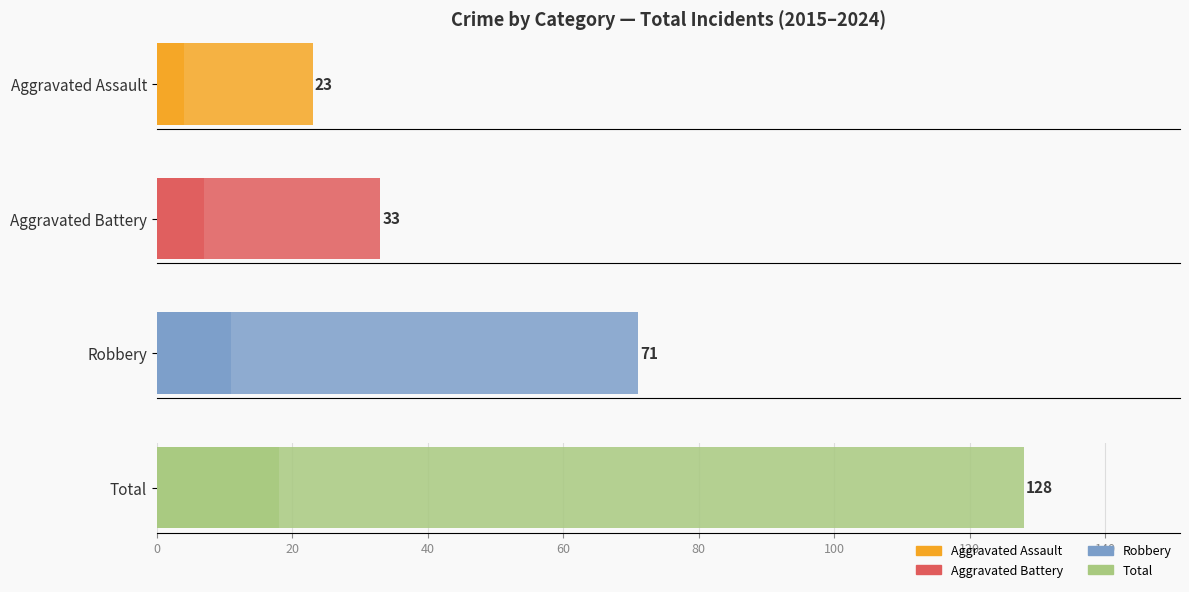

Does the chart contain any negative values?

No